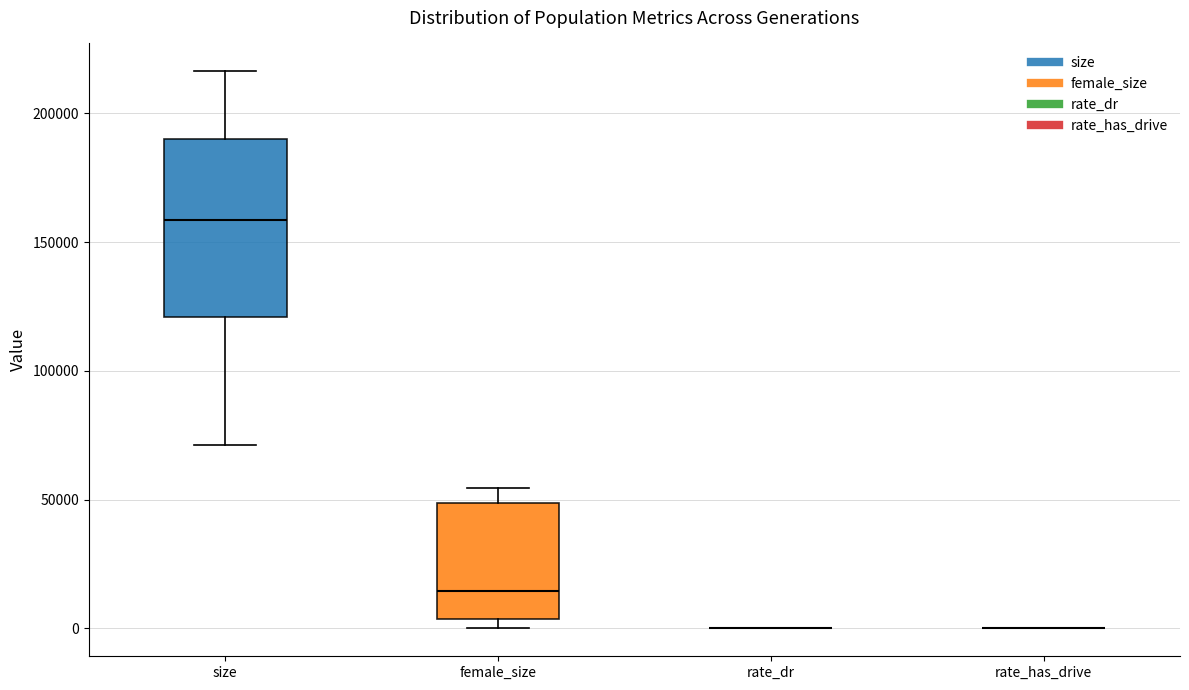

Reading left to right, transcribe this box plot: for each box, give where its median line is, the range the box spans, and where its two whiskers end, as read against the y-axis. The values are not printed on the chart, so give them approximately, as read against the axis.

size: median 160000, box 120000 to 190000, whiskers 70000 to 215000
female_size: median 15000, box 5000 to 50000, whiskers 0 to 55000
rate_dr: box collapsed to a line at 0, whiskers 0 to 0
rate_has_drive: box collapsed to a line at 0, whiskers 0 to 0